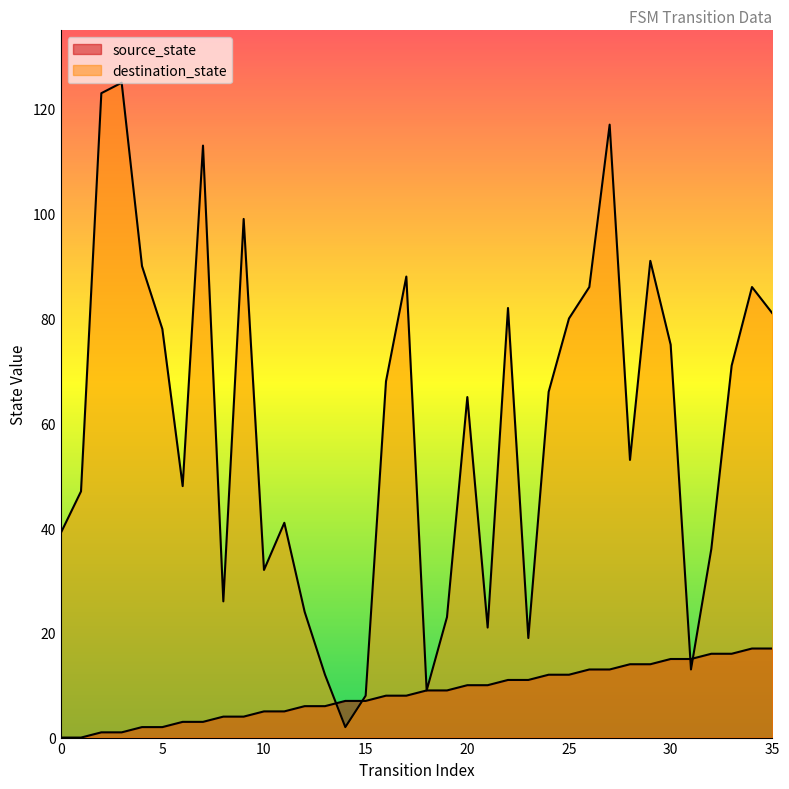

Reading left to right, extract all data points from this chart.

source_state: 0=0	1=0	2=1	3=1	4=2	5=2	6=3	7=3	8=4	9=4	10=5	11=5	12=6	13=6	14=7	15=7	16=8	17=8	18=9	19=9	20=10	21=10	22=11	23=11	24=12	25=12	26=13	27=13	28=14	29=14	30=15	31=15	32=16	33=16	34=17	35=17
destination_state: 0=39	1=47	2=123	3=125	4=90	5=78	6=48	7=113	8=26	9=99	10=32	11=41	12=24	13=12	14=2	15=8	16=68	17=88	18=9	19=23	20=65	21=21	22=82	23=19	24=66	25=80	26=86	27=117	28=53	29=91	30=75	31=13	32=36	33=71	34=86	35=81